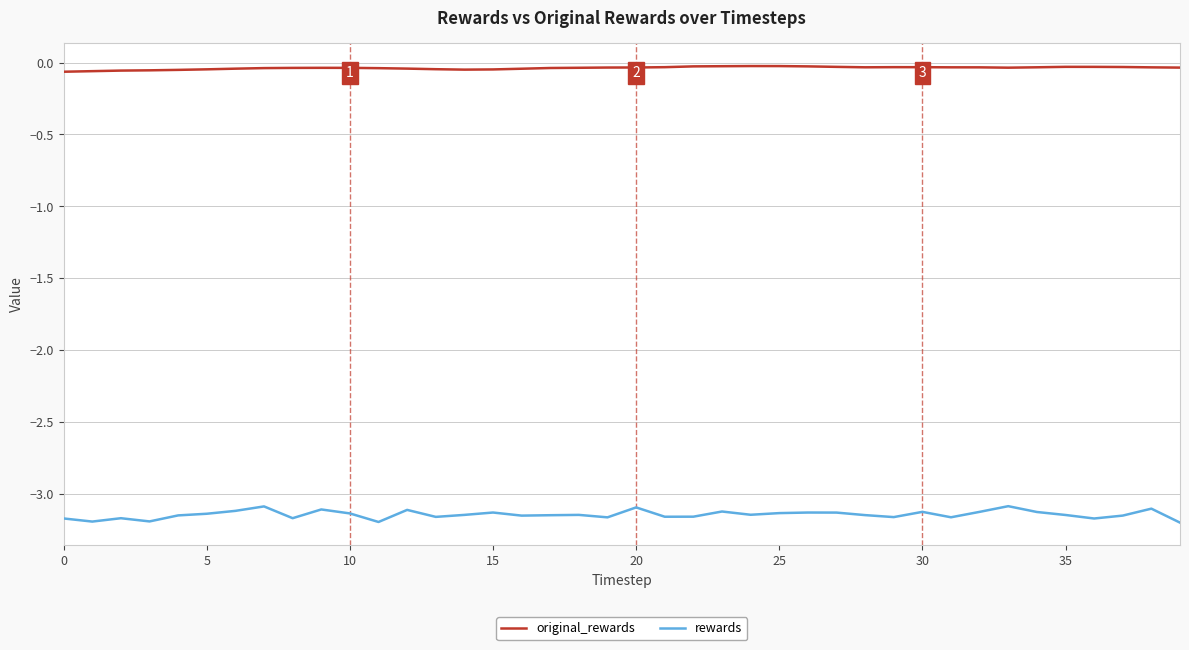

Which series has the largest total across all categories?

original_rewards